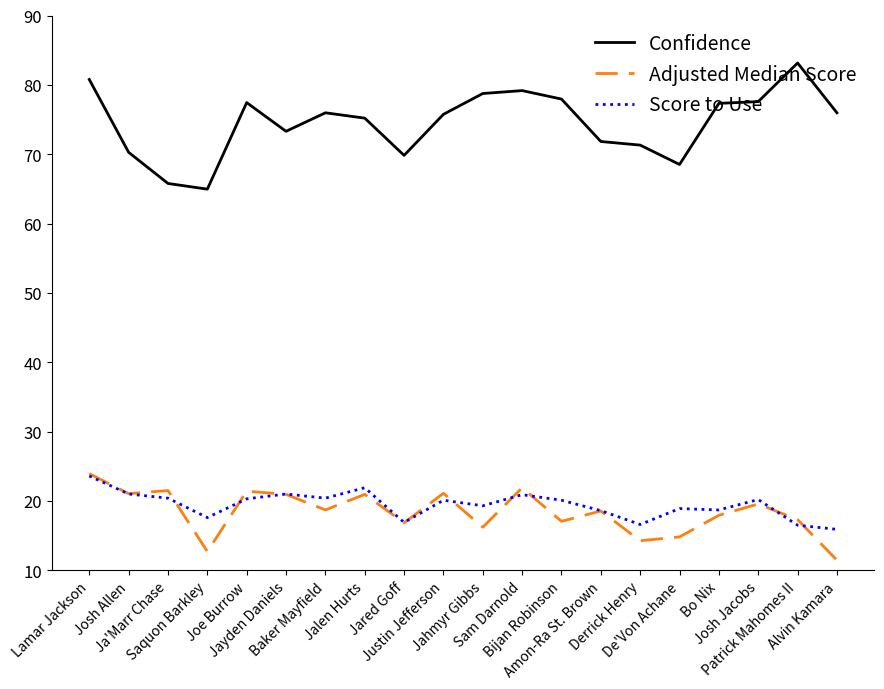

Is the value of Score to Use at Bo Nix greater than the value of Confidence at Bijan Robinson?

No